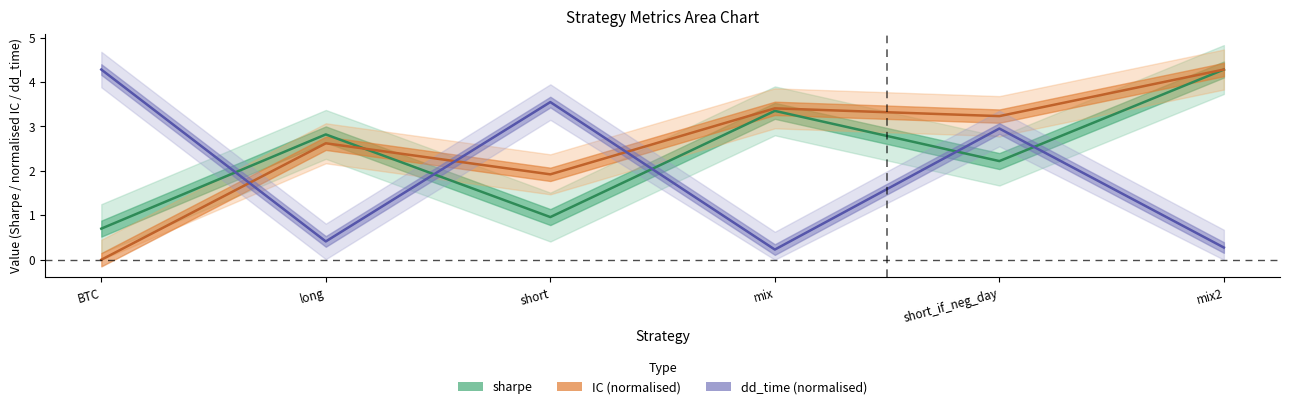

Which category has the lowest value across all series?

BTC